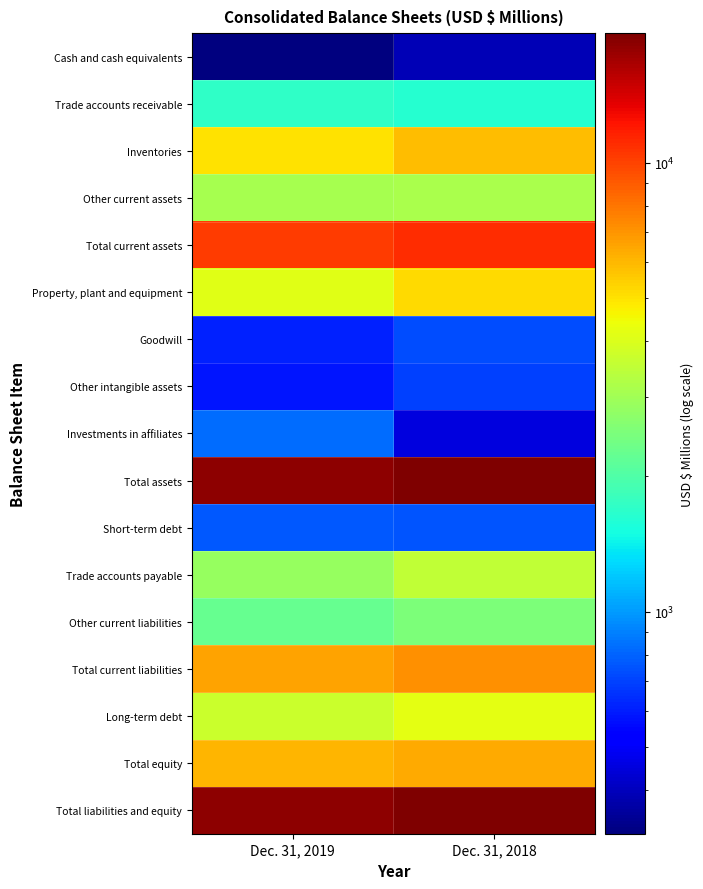

At which category is the sum across all series the highest?

Dec. 31, 2018